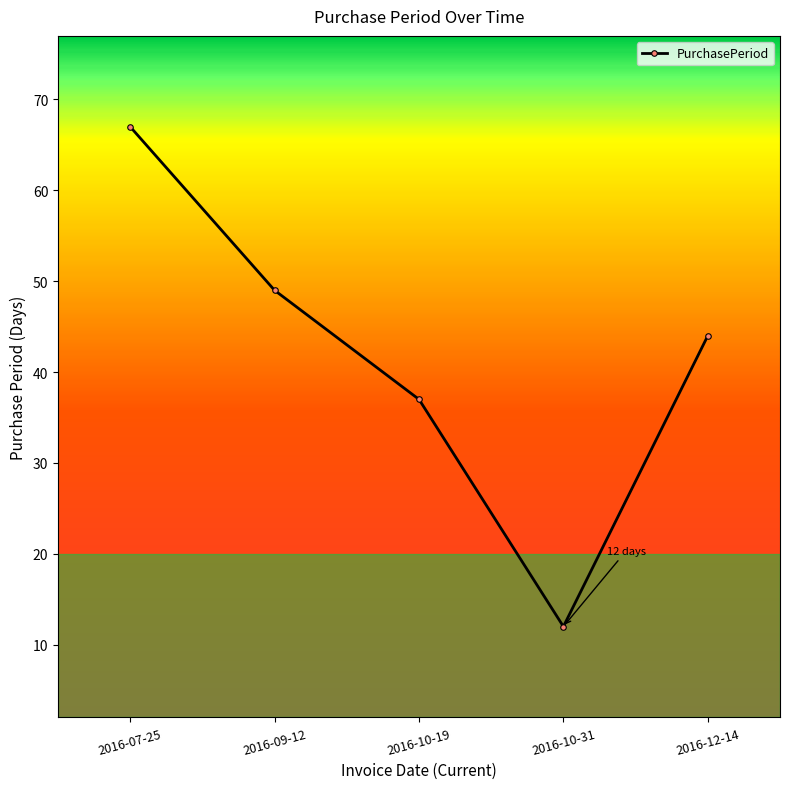

What is the change in value from 2016-07-25 to 2016-10-19?

-30